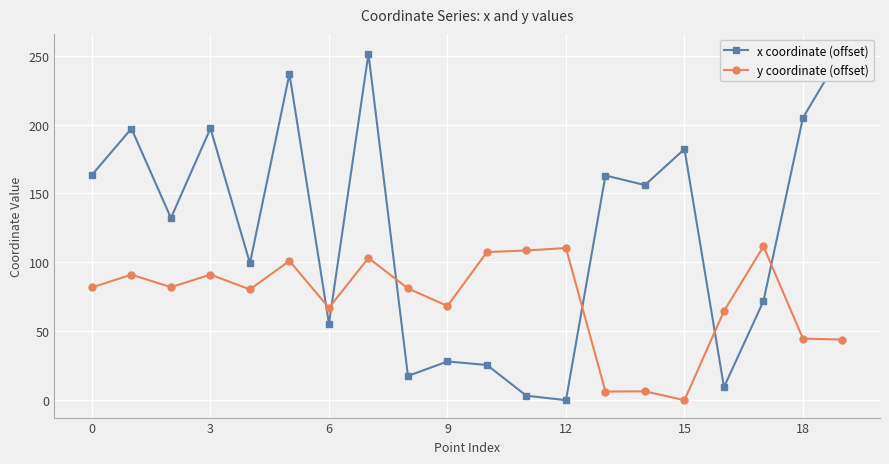

Rank the series by their average value, from lowest to highest.

y coordinate (offset), x coordinate (offset)